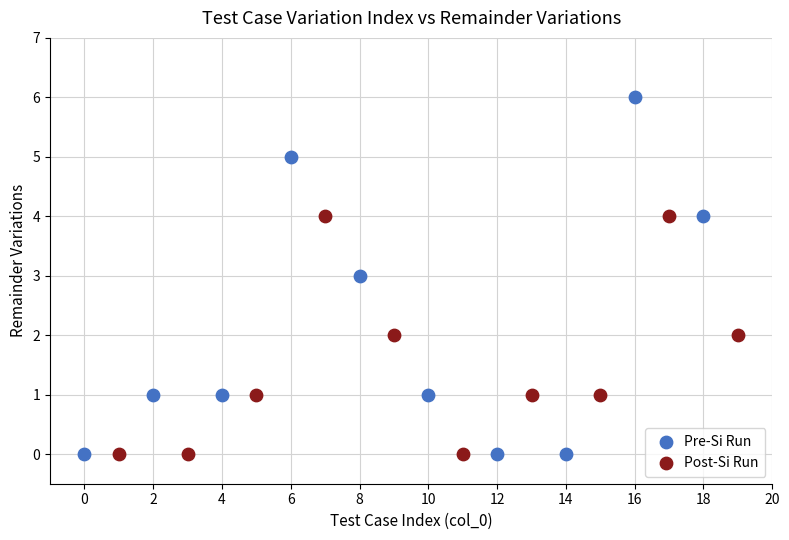

What are all the series names shown in the legend?

Pre-Si Run, Post-Si Run